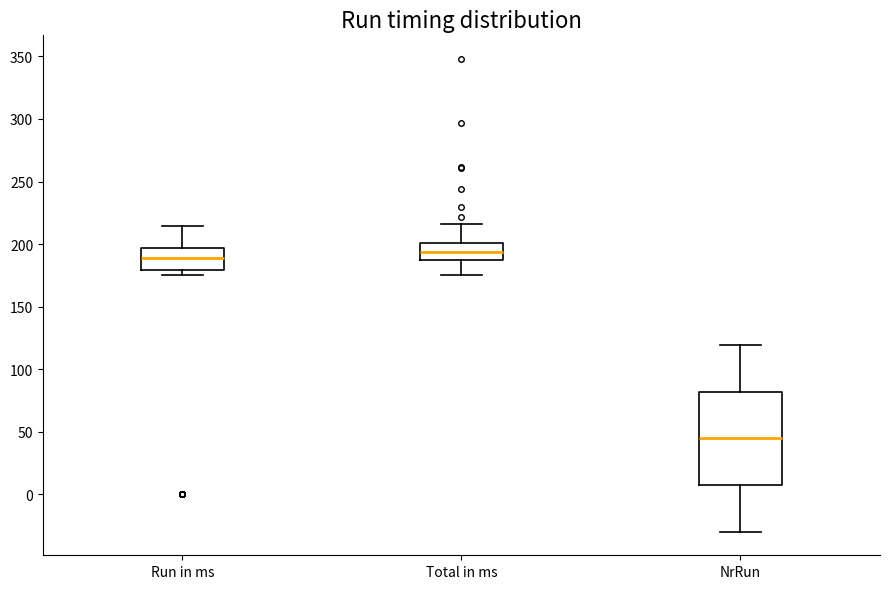

Which box's median line is the highest?

Total in ms